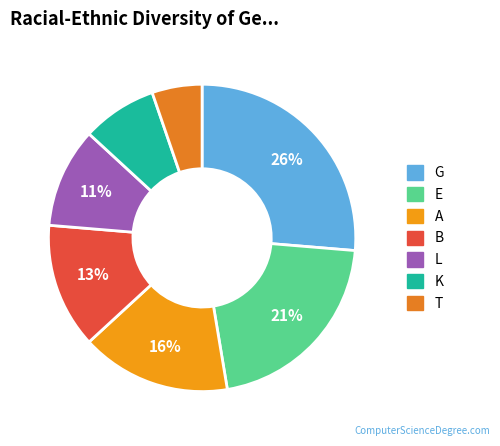

What is the total percentage of L and E?

31.6%